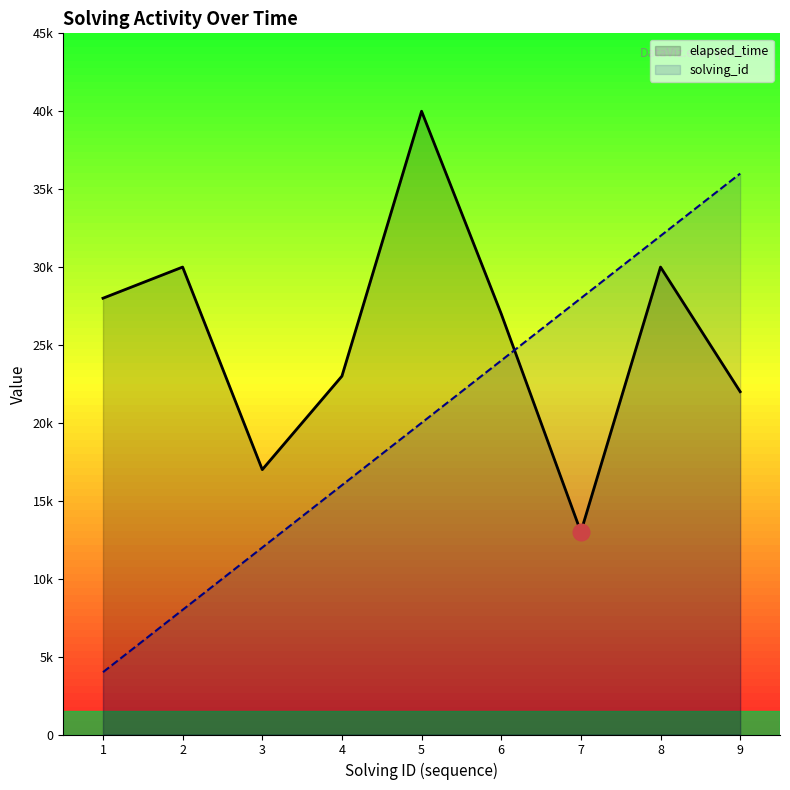

What is the difference between the second highest and minimum values in the elapsed_time series?

17000